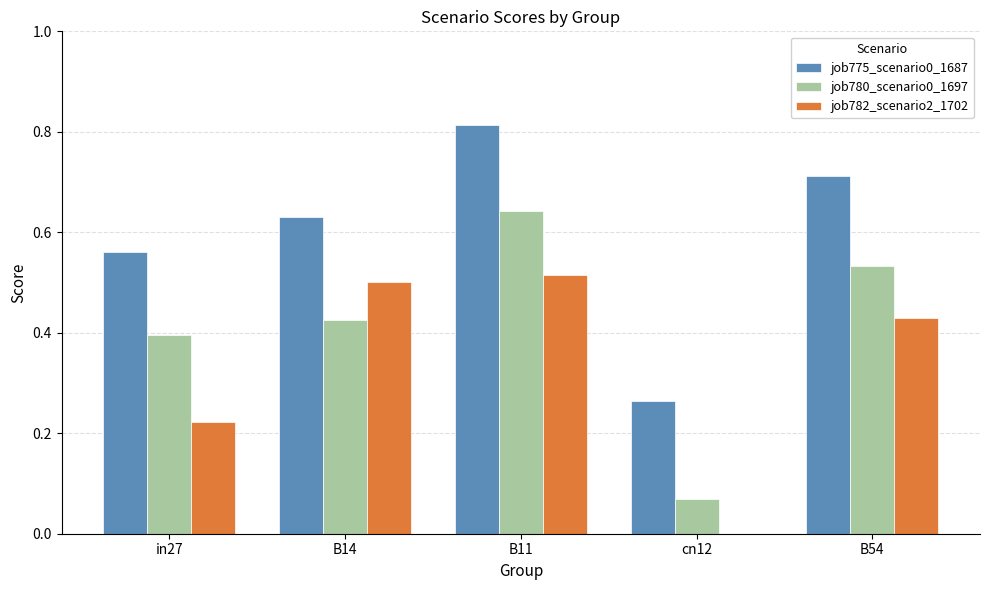

At which category does the chart reach its peak across all series?

B11